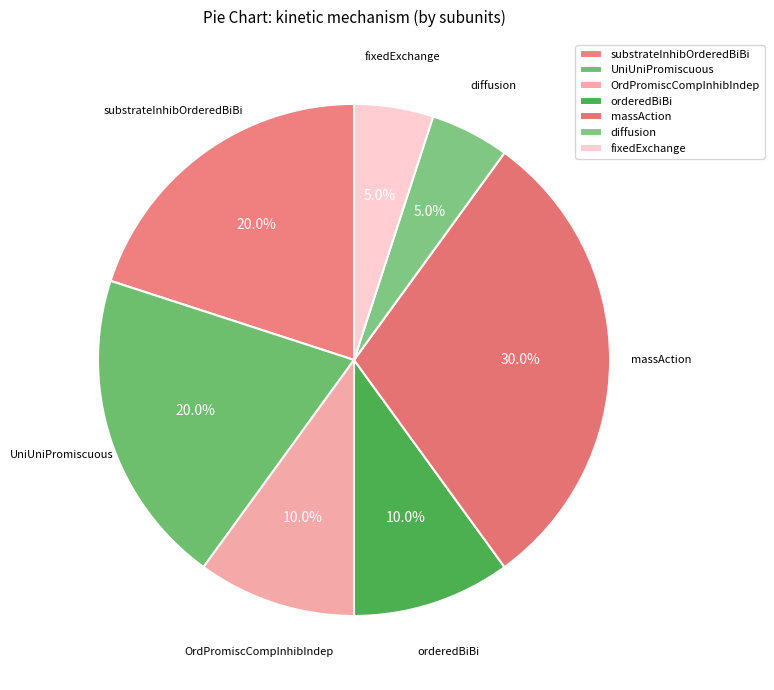

How many segments does this pie chart have?

7